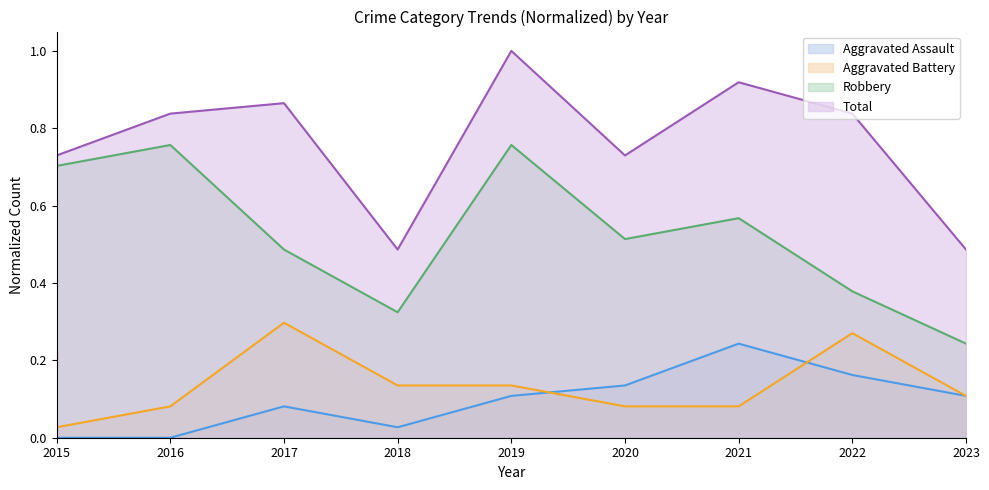

At which category is the sum across all series the highest?

2019